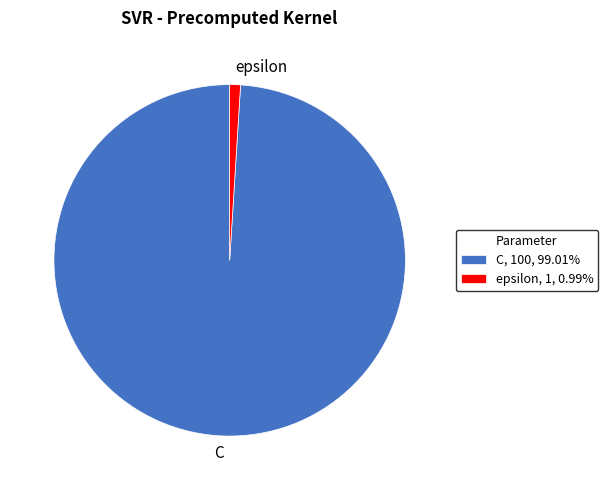

Between C and epsilon, which is larger?

C